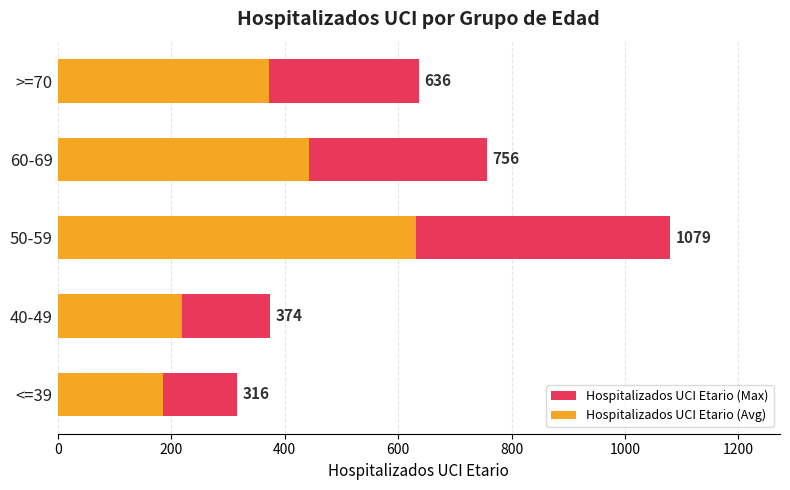

How many bars are there in each group?

2